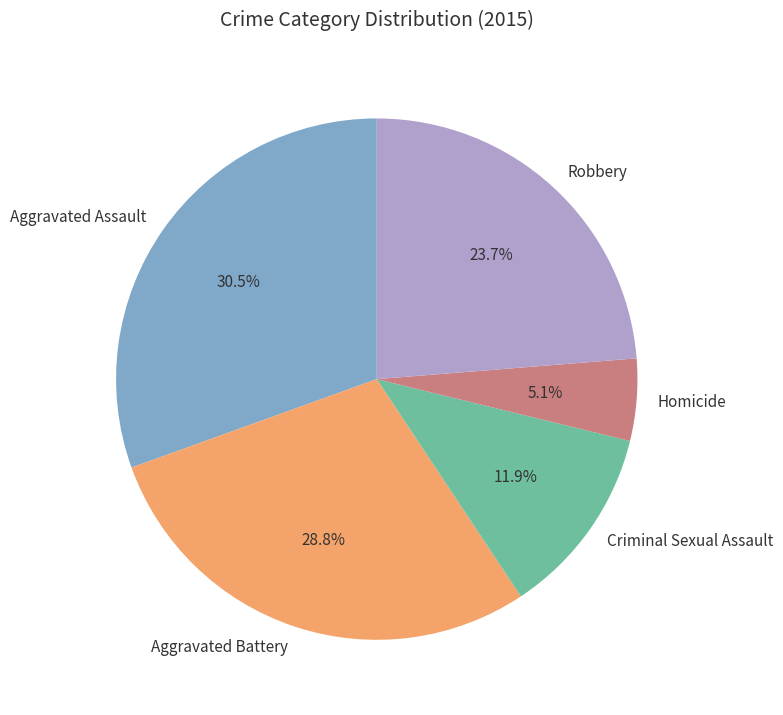

Count the number of slices in the pie.

5